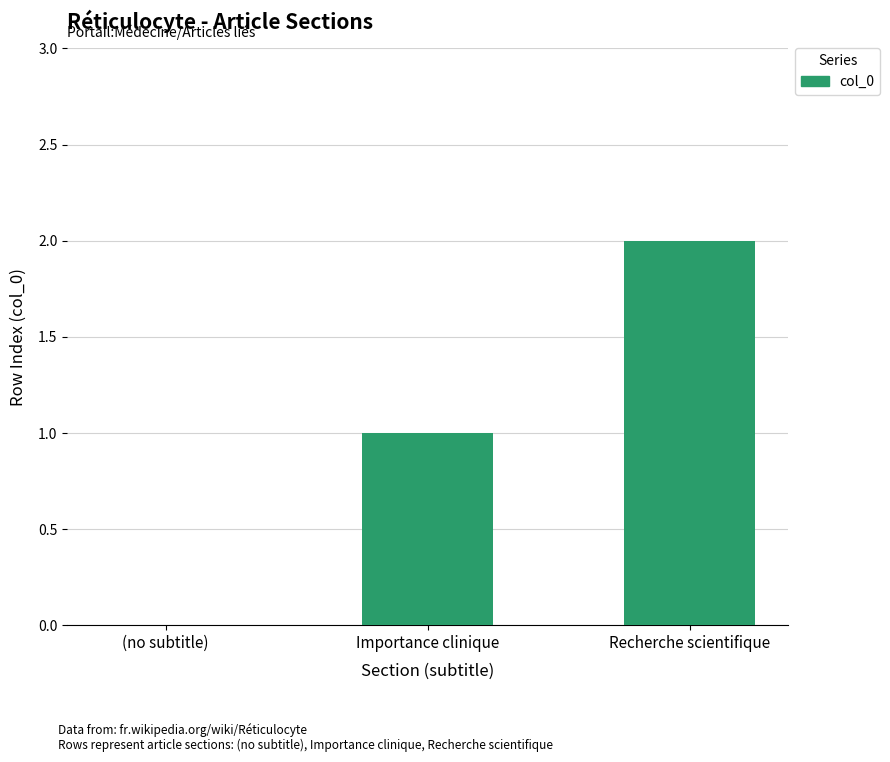

Are the bars grouped side by side (vs. stacked)?

No